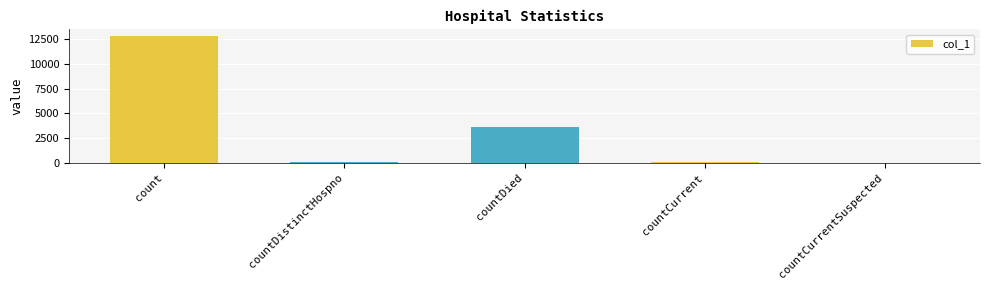

Which has a higher value, countDied or count?

count